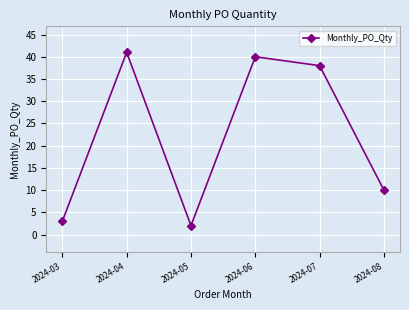

How many lines are shown in the chart?

1